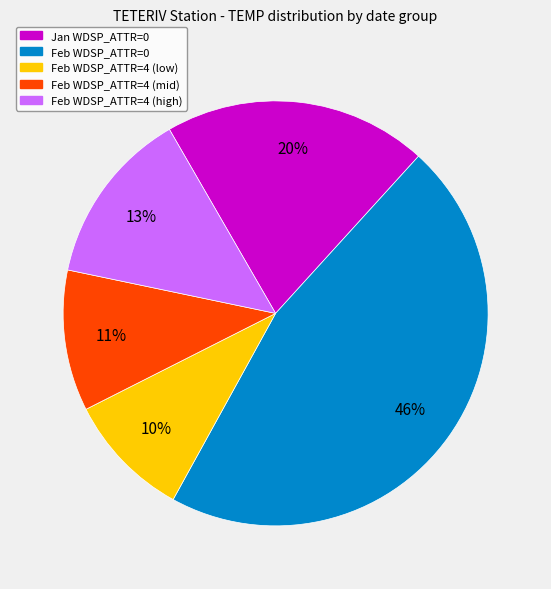

Is there a majority slice in this chart?

No